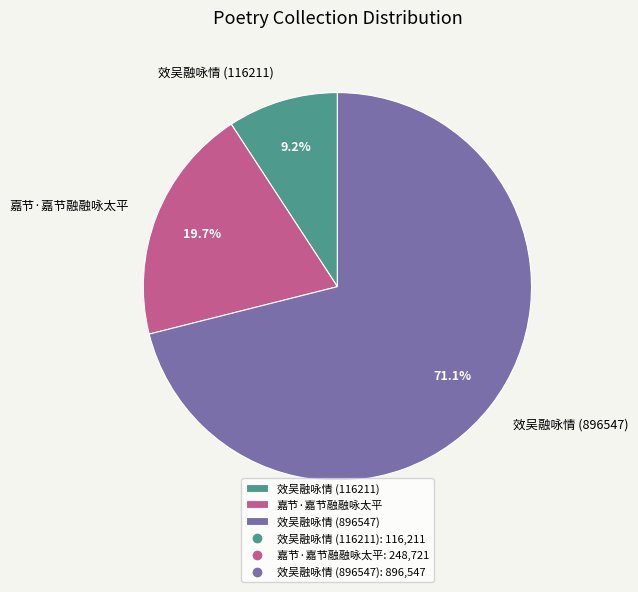

Count the number of slices in the pie.

3